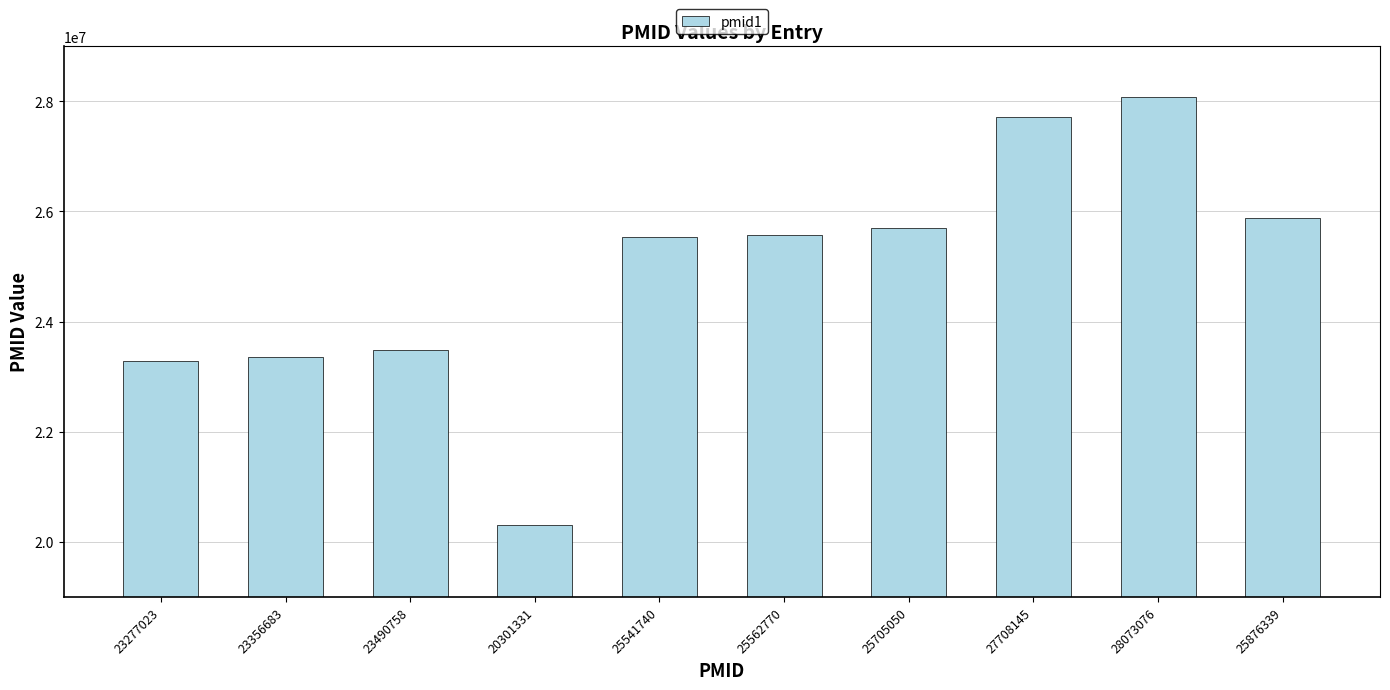

The chart shows a value of 25876339 at 25876339. True or false?

True